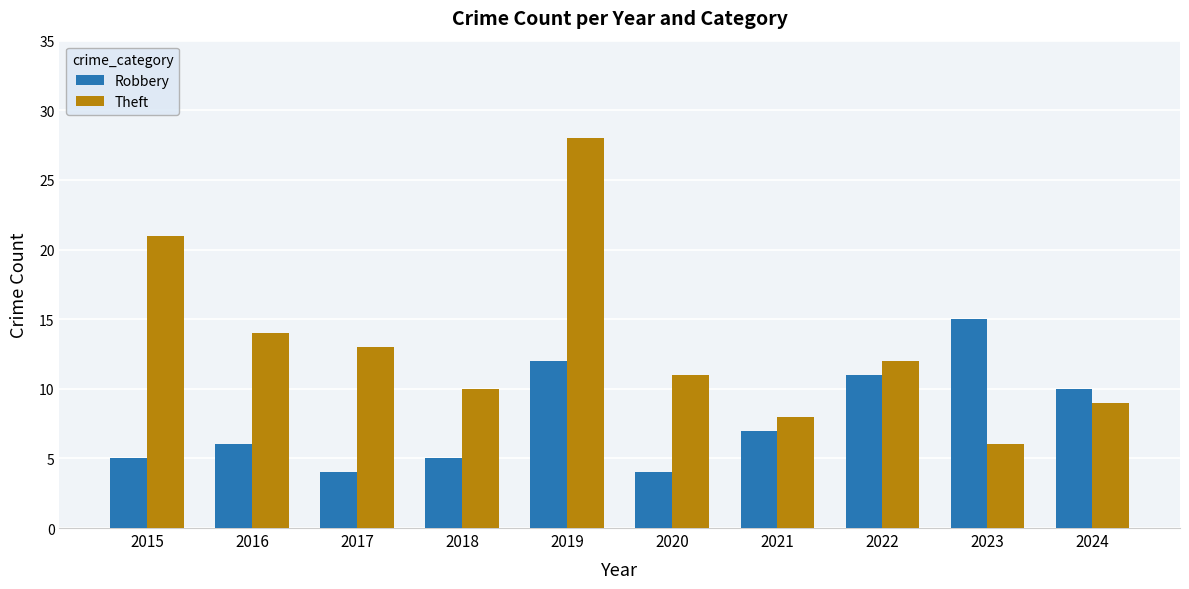

Reading right to left, transcribe all the data shown in this chart.

Robbery: 2024=10	2023=15	2022=11	2021=7	2020=4	2019=12	2018=5	2017=4	2016=6	2015=5
Theft: 2024=9	2023=6	2022=12	2021=8	2020=11	2019=28	2018=10	2017=13	2016=14	2015=21